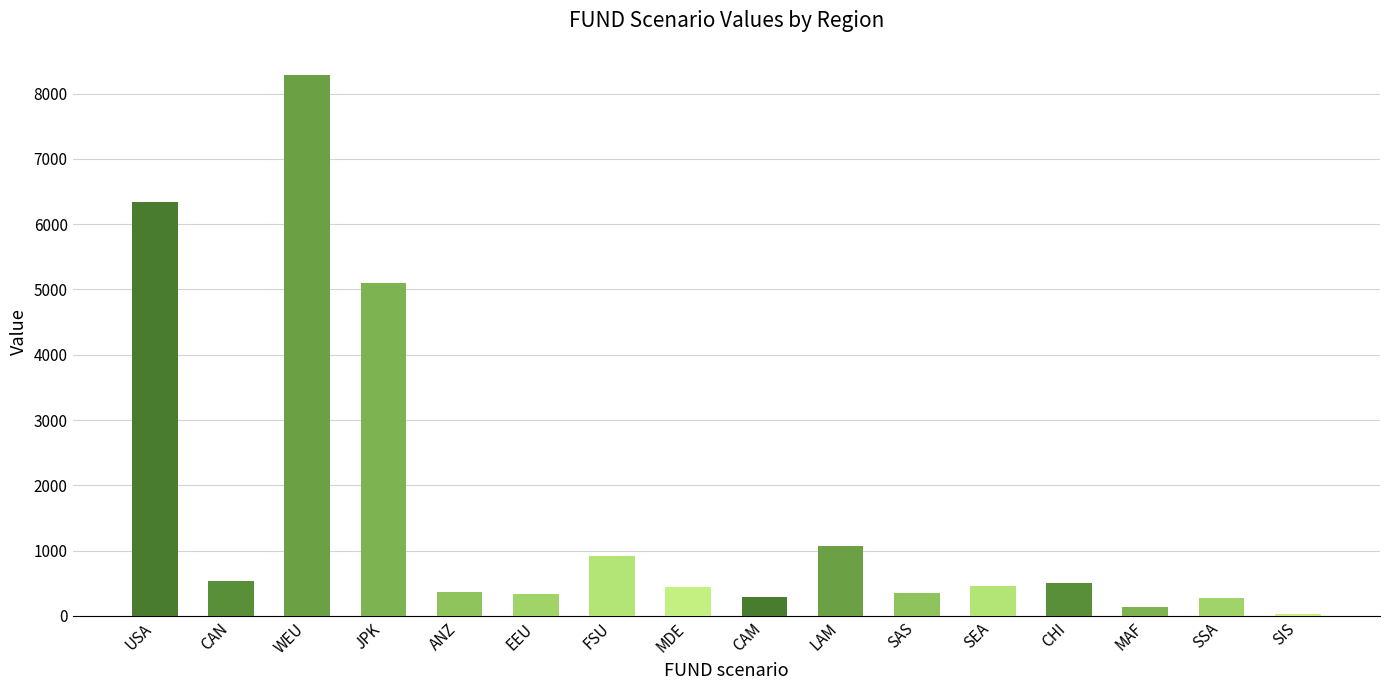

What is the sum of all values?

25464.3